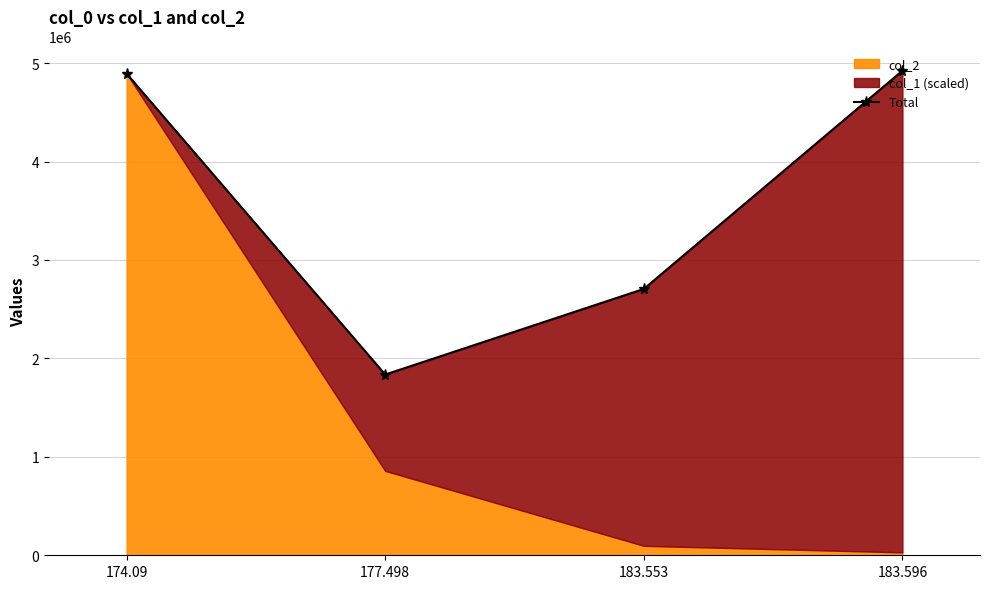

The chart shows a value of 8701382.1 at 174.09. True or false?

False